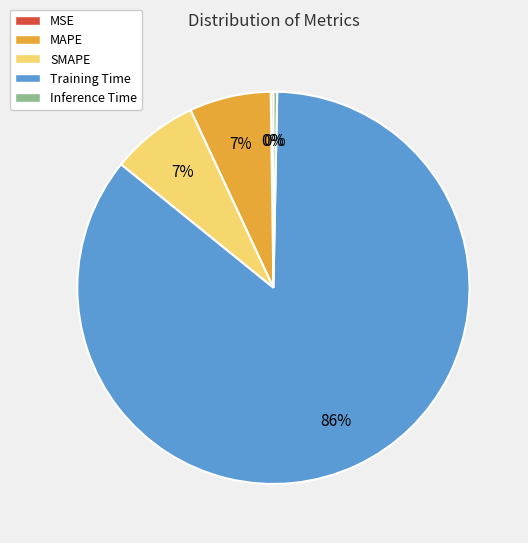

What is the largest slice in the pie chart?

Training Time